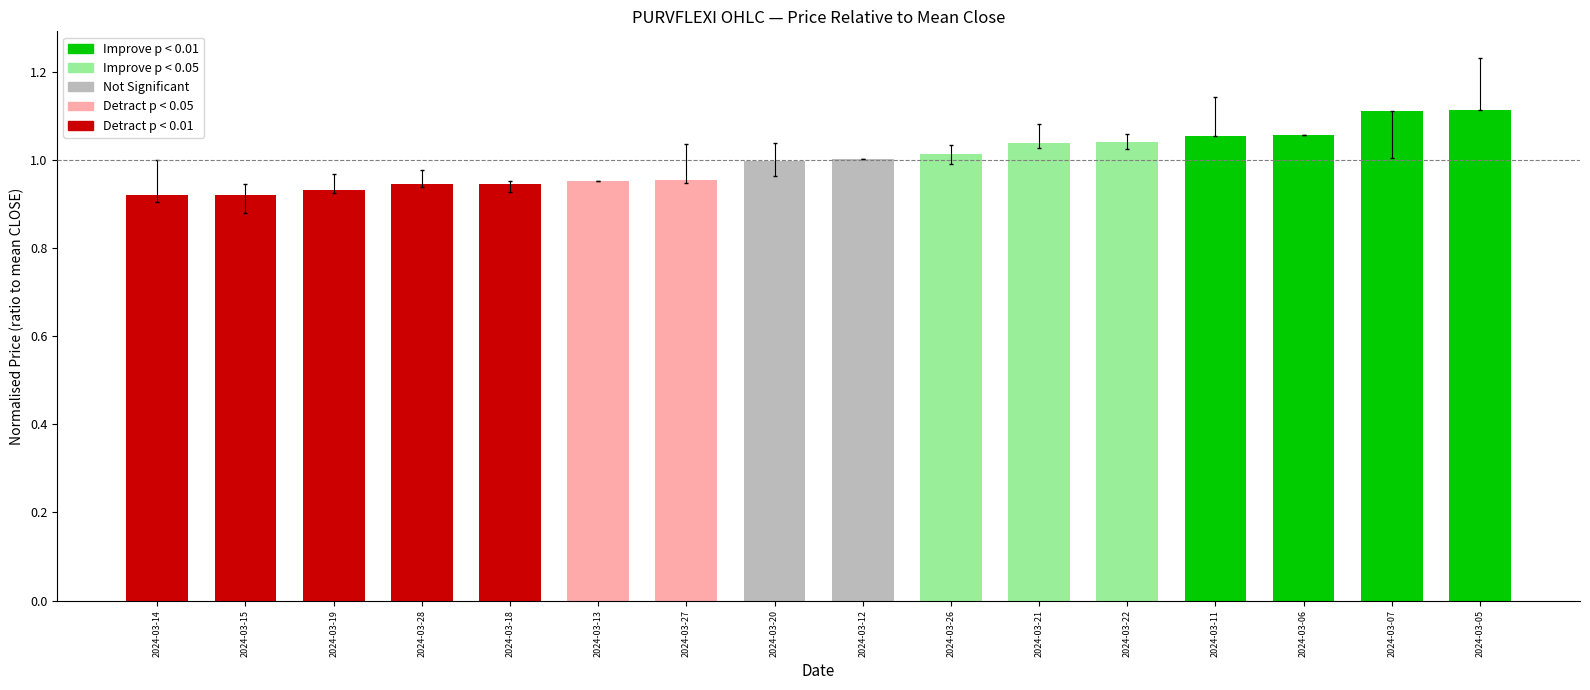

How many distinct data groups are displayed?

1